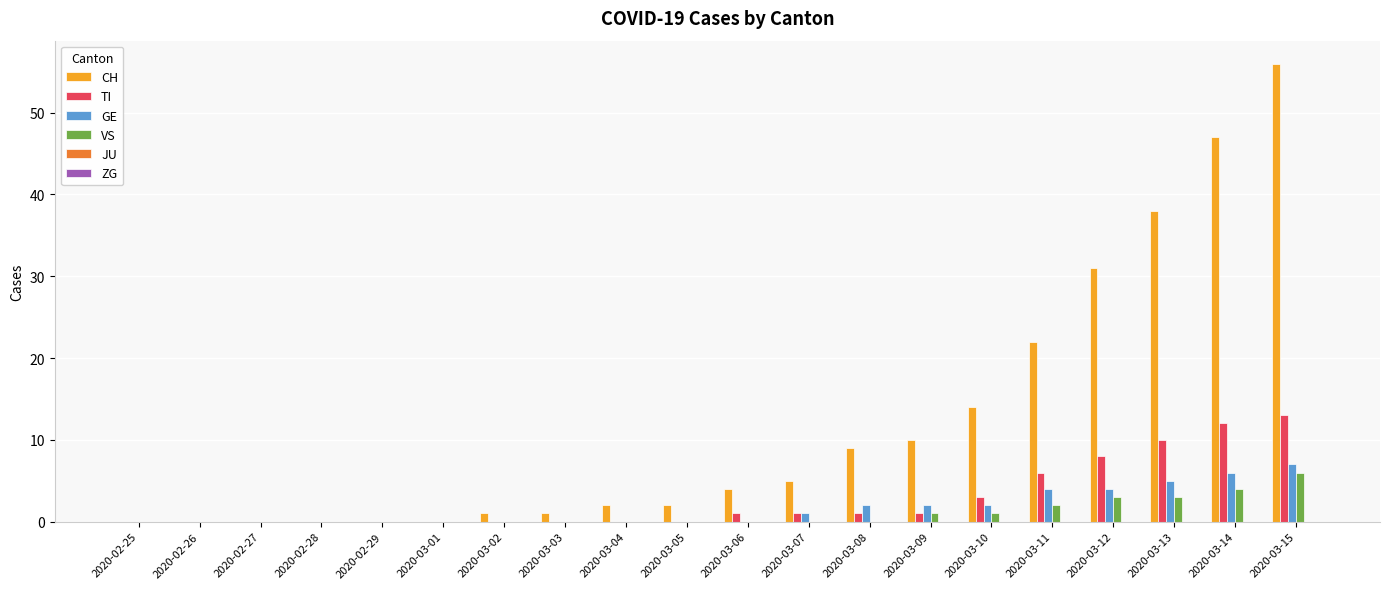

At which label is CH closest to 28?

2020-03-12